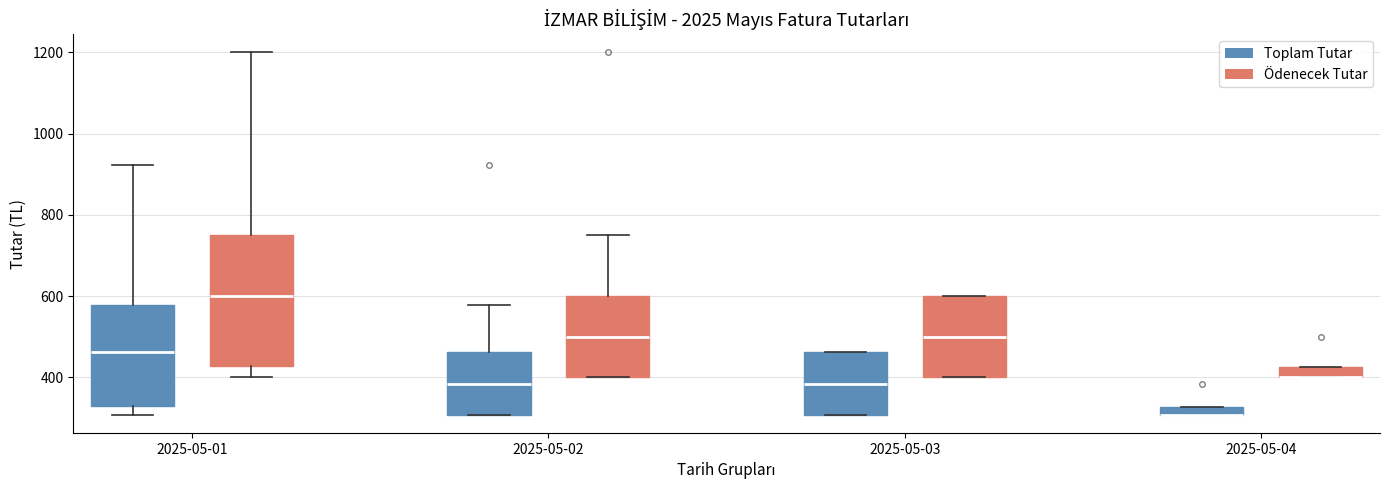

Where is the lower edge of the box for 2025-05-04 (Ödenecek Tutar) on the y-axis? The values are not printed on the chart, so give them approximately, as read against the axis.

400